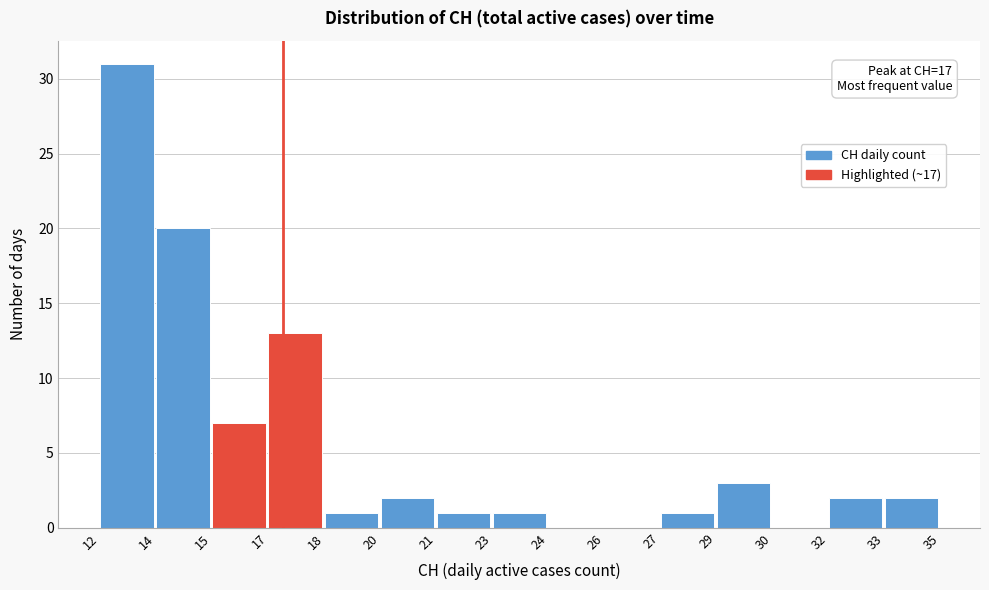

Reading right to left, list all the values displayed in this chart.

33=2	32=2	30=0	29=3	27=1	26=0	24=0	23=1	21=1	20=2	18=1	17=13	15=7	14=20	12=31